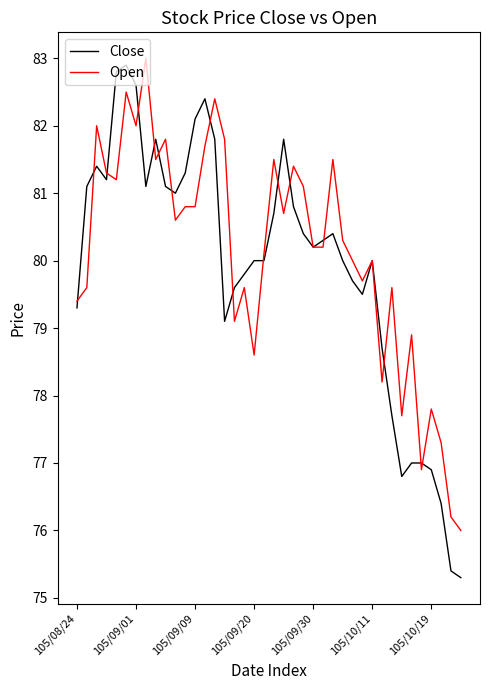

Which series has the largest range (max minus min)?

Close